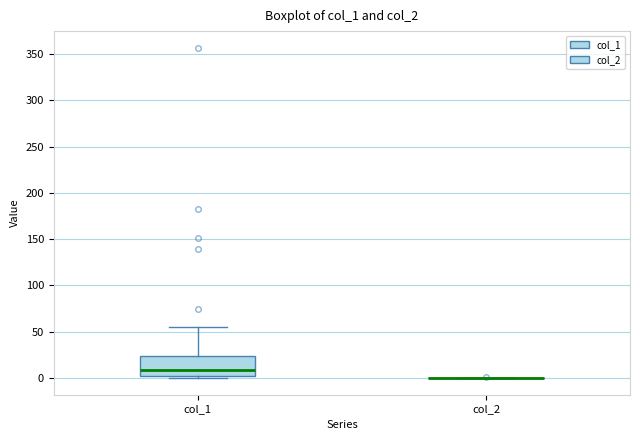

Comparing the boxes themselves (not the whiskers), which one is the tallest?

col_1